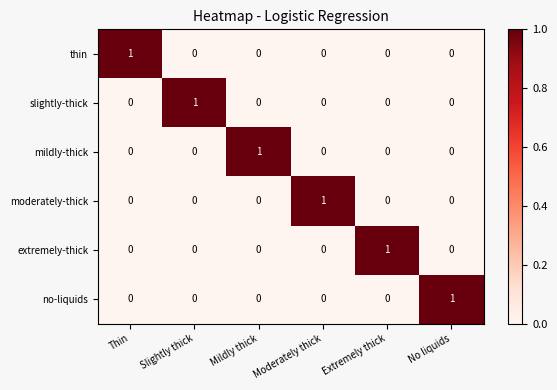

At which label does mildly-thick reach its peak?

Mildly thick